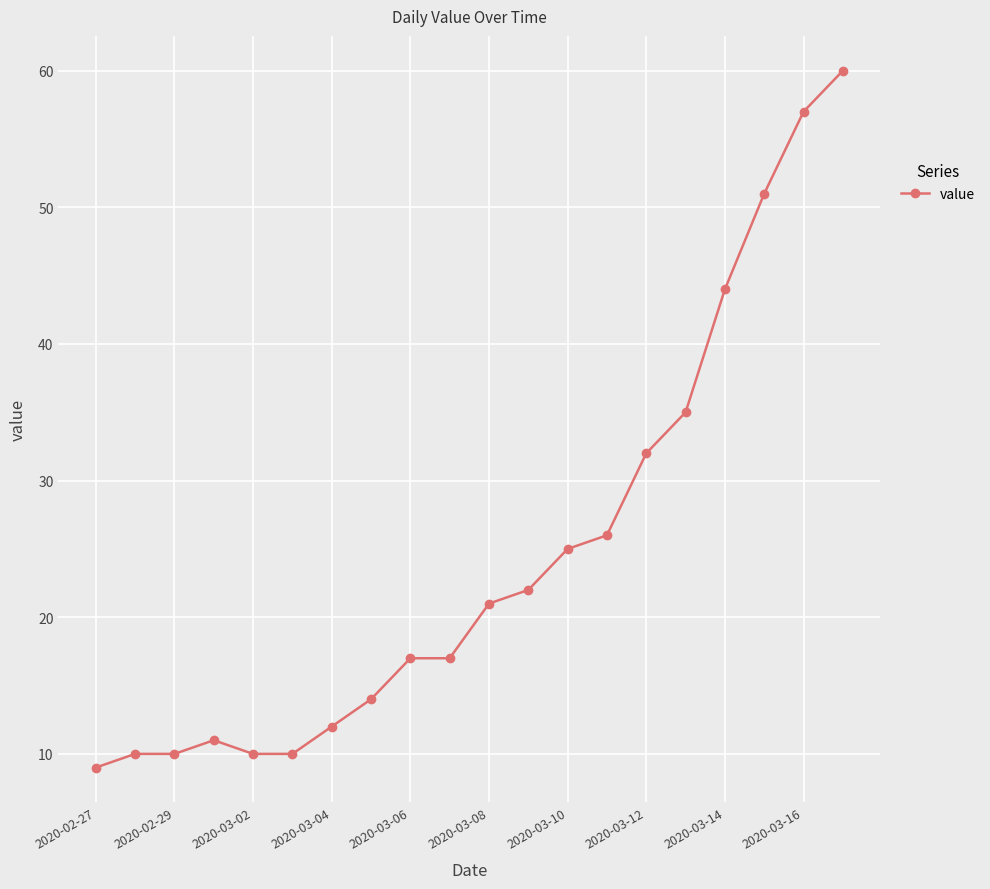

What is the minimum value shown in the chart?

9